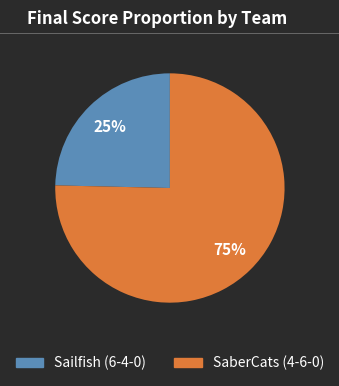

Which has a higher value, Sailfish (6-4-0) or SaberCats (4-6-0)?

SaberCats (4-6-0)